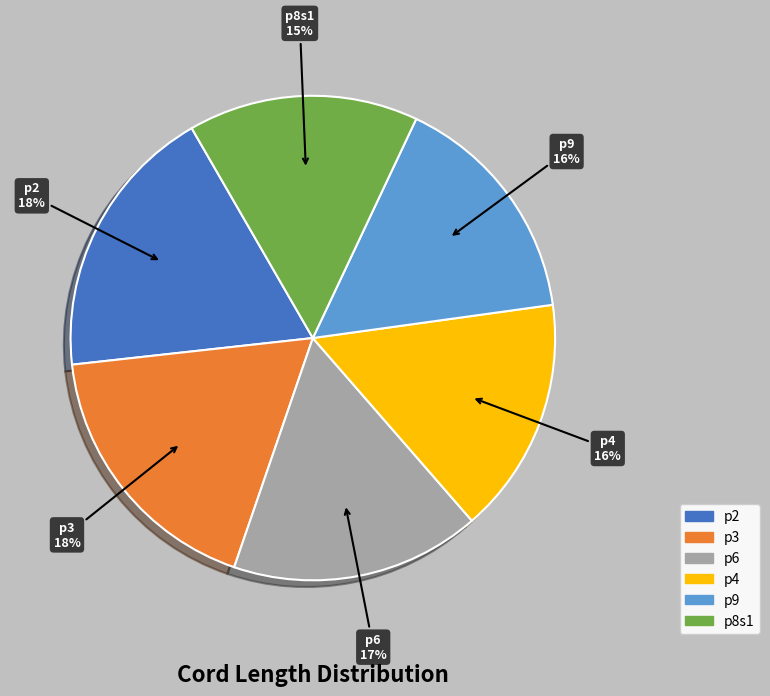

To the nearest percent, what is the average slice percentage?

17%